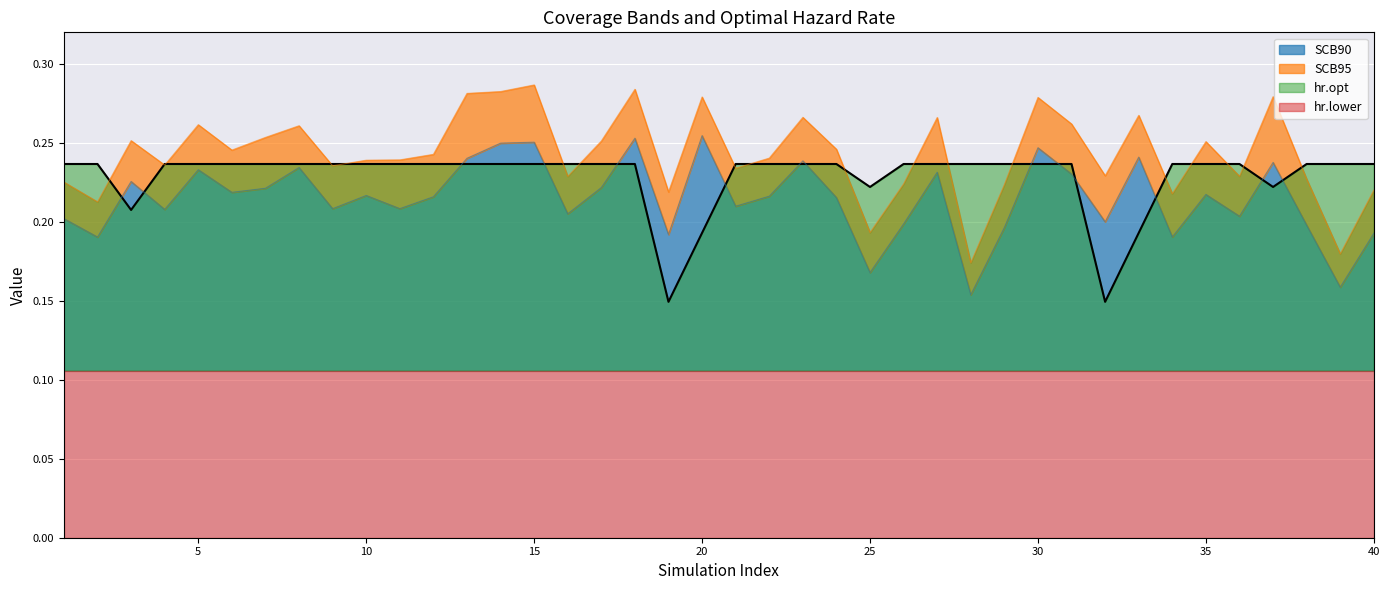

Which category has the lowest value in the hr.opt series?

19